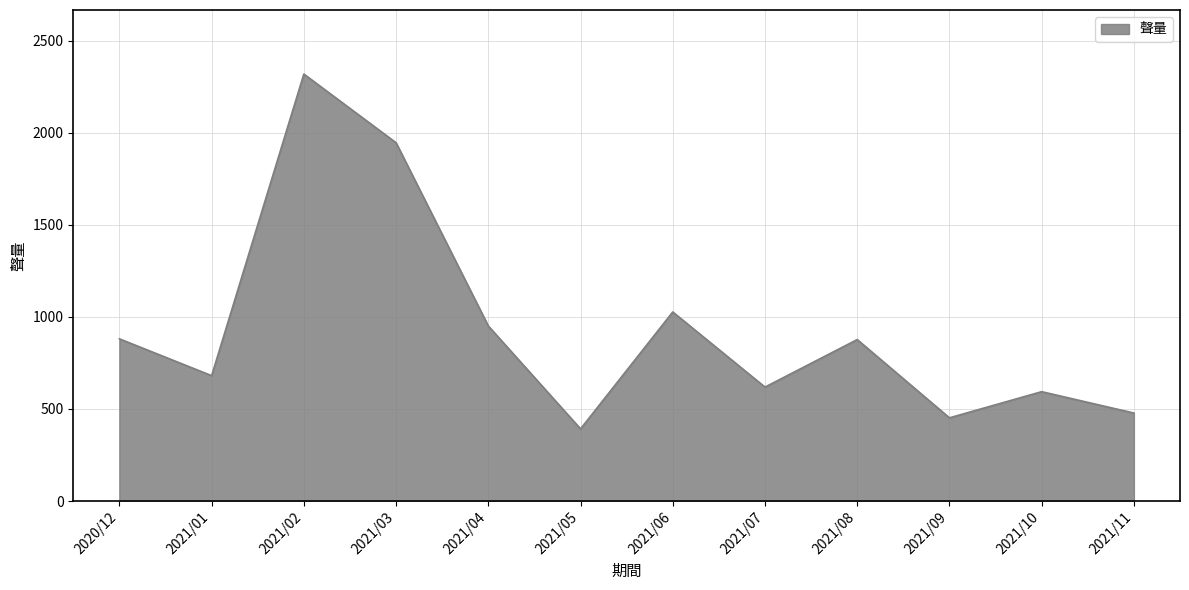

Does the chart display data point markers on the line(s)?

No